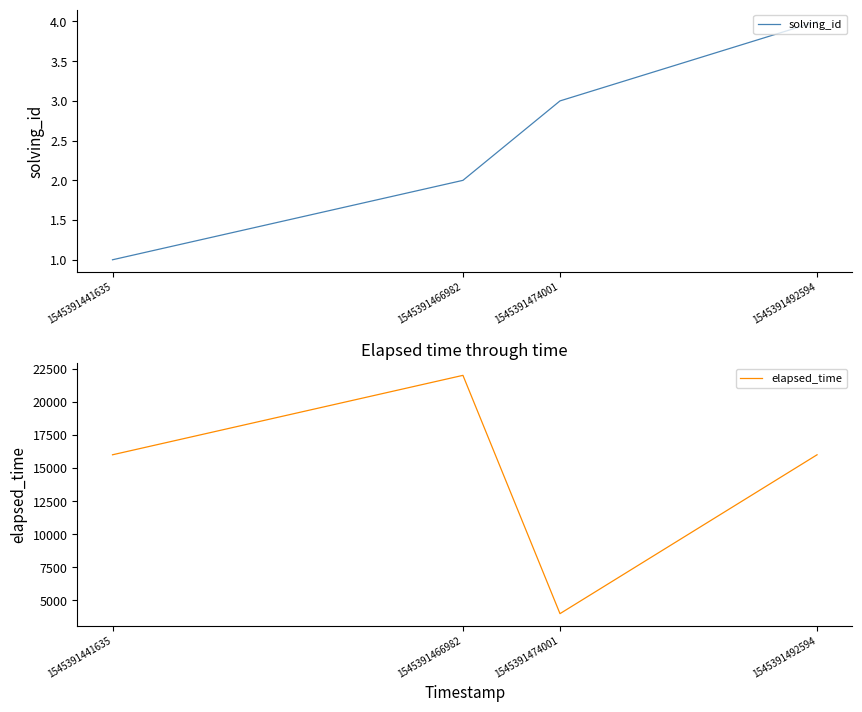

List the series in order of their overall mean, highest first.

elapsed_time, solving_id